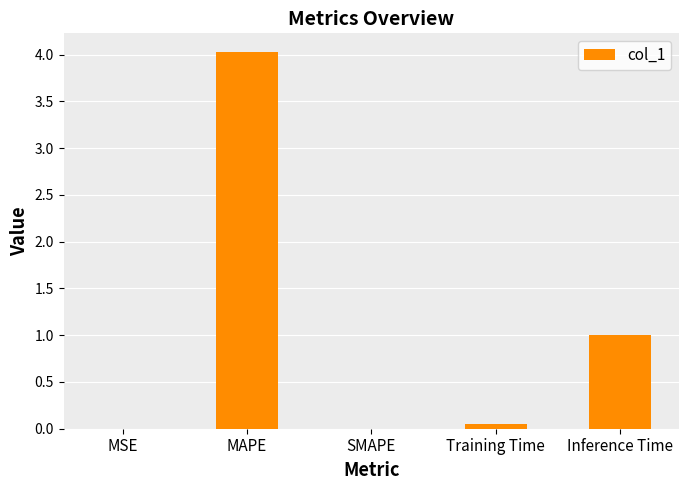

Is it true that the value at SMAPE is 0.0?

True